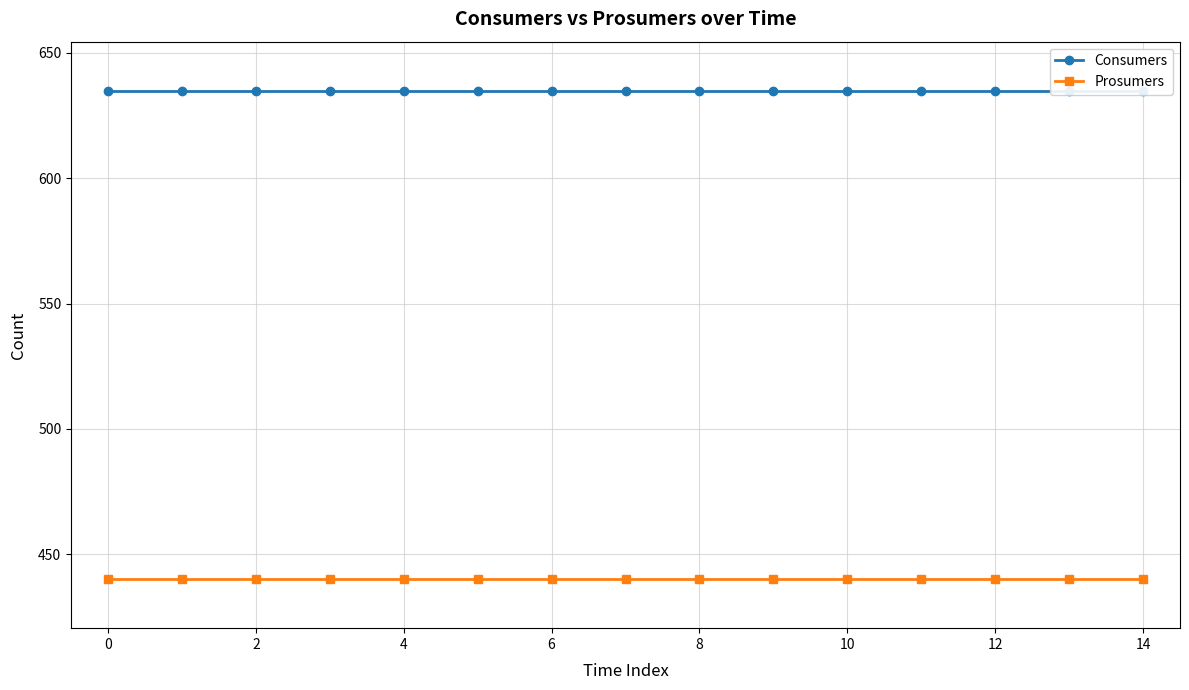

What is the maximum value for Prosumers?

440